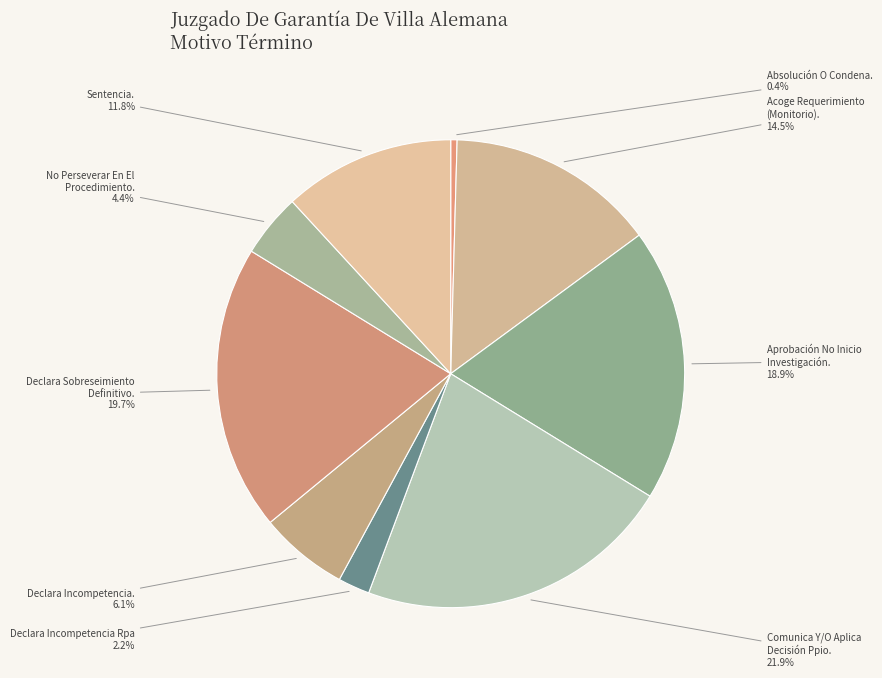

To the nearest percent, what is the difference between the largest and smallest slice percentages?

21%